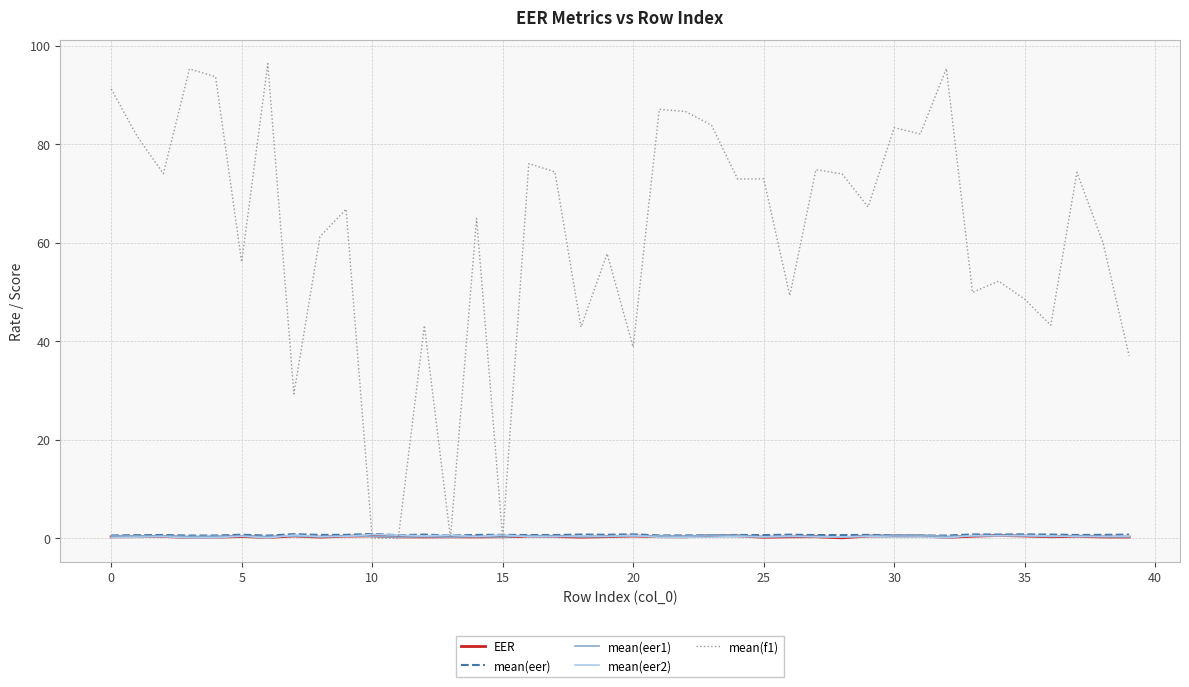

At how many categories does at least one series exceed 47?

30